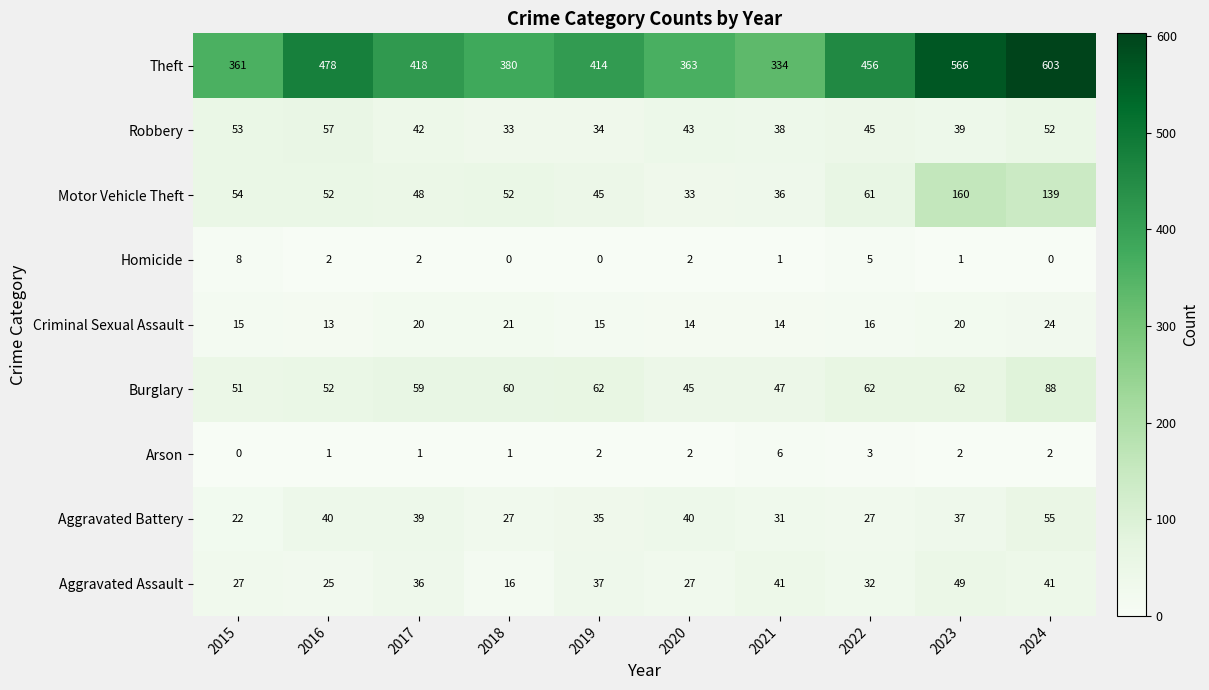

What value does the Burglary series have at 2018?

60